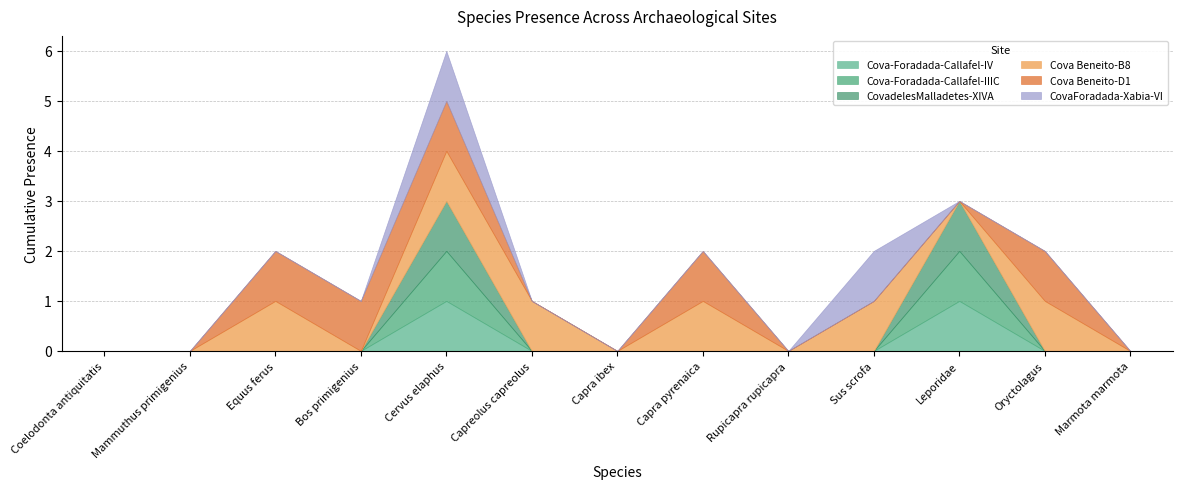

What is the highest value of the Cova-Foradada-Callafel-IIIC series?

1